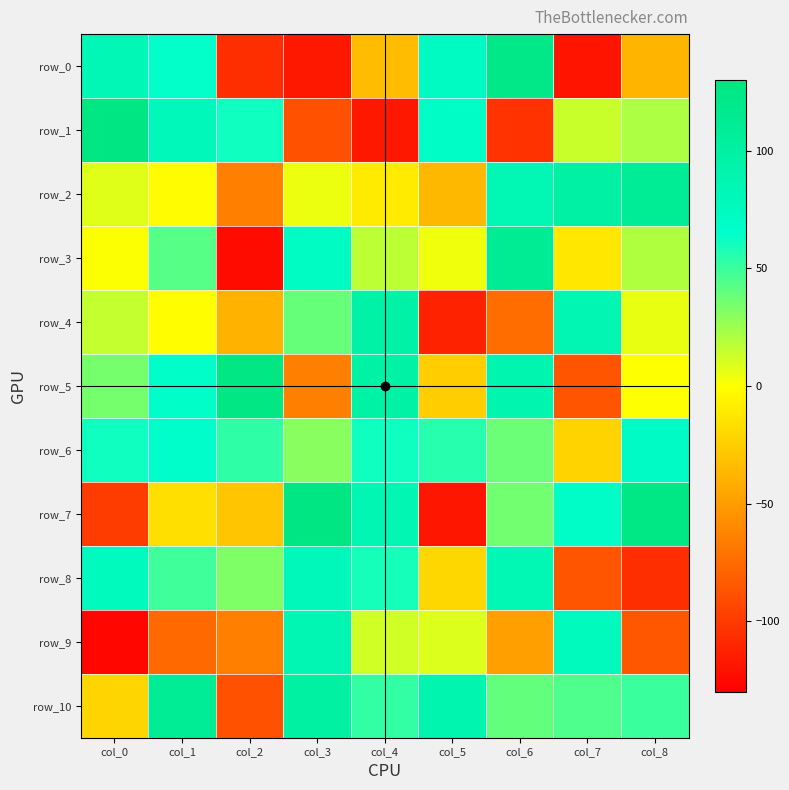

What is the difference between the highest and lowest values at col_4?

214